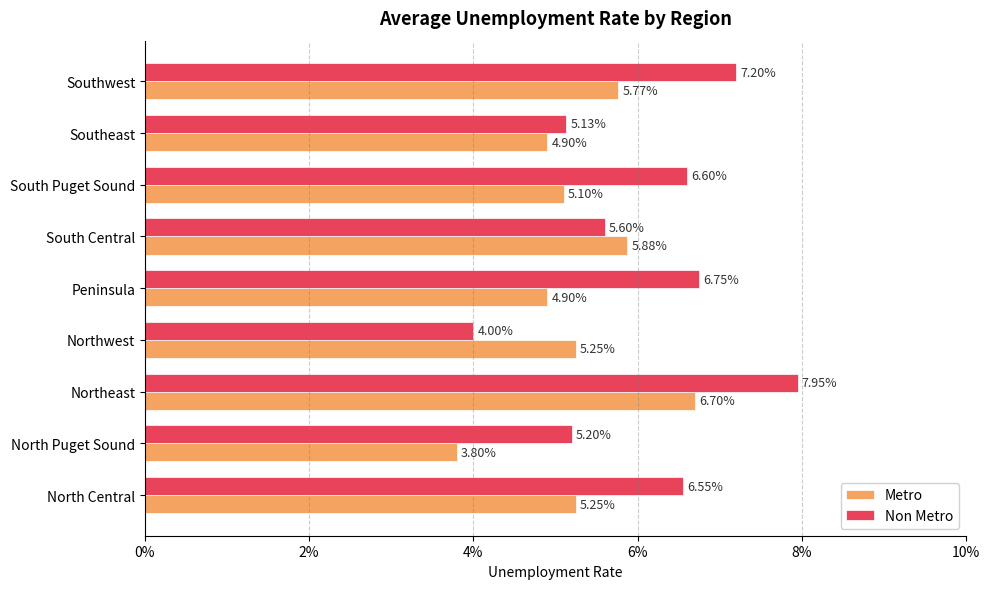

List the series in order of their peak value, lowest first.

Metro, Non Metro